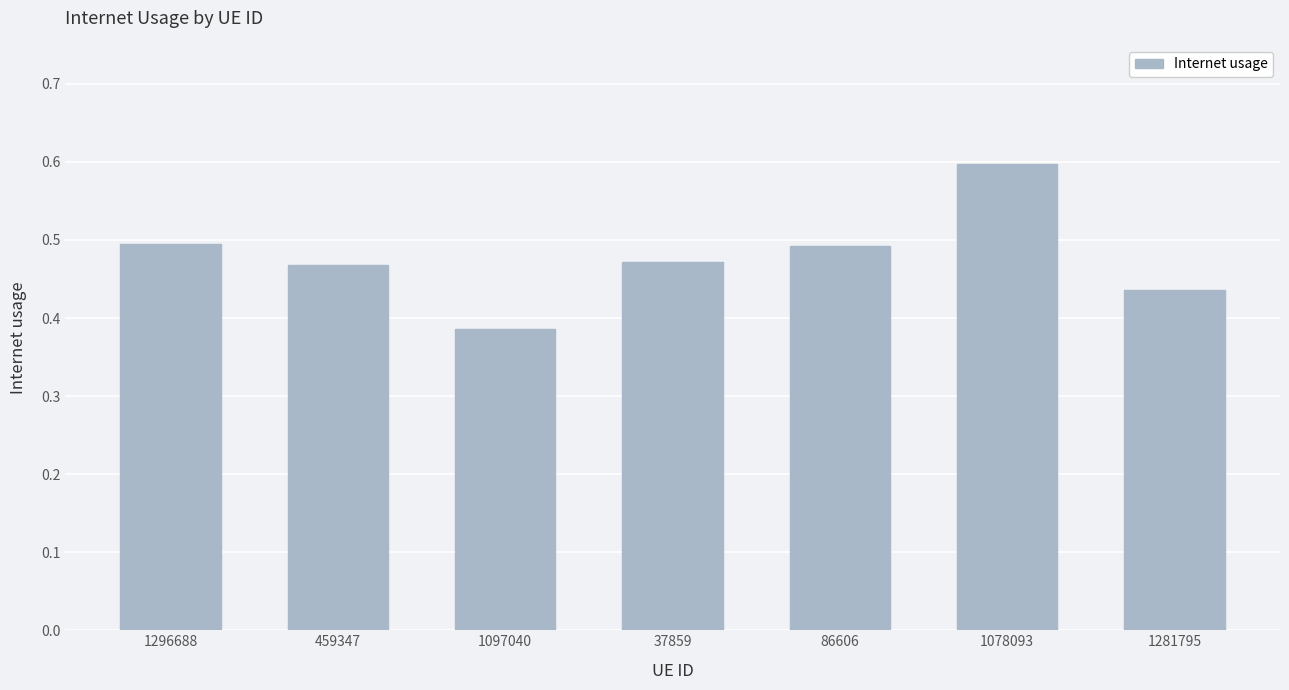

Which category has the highest value across all series?

1078093